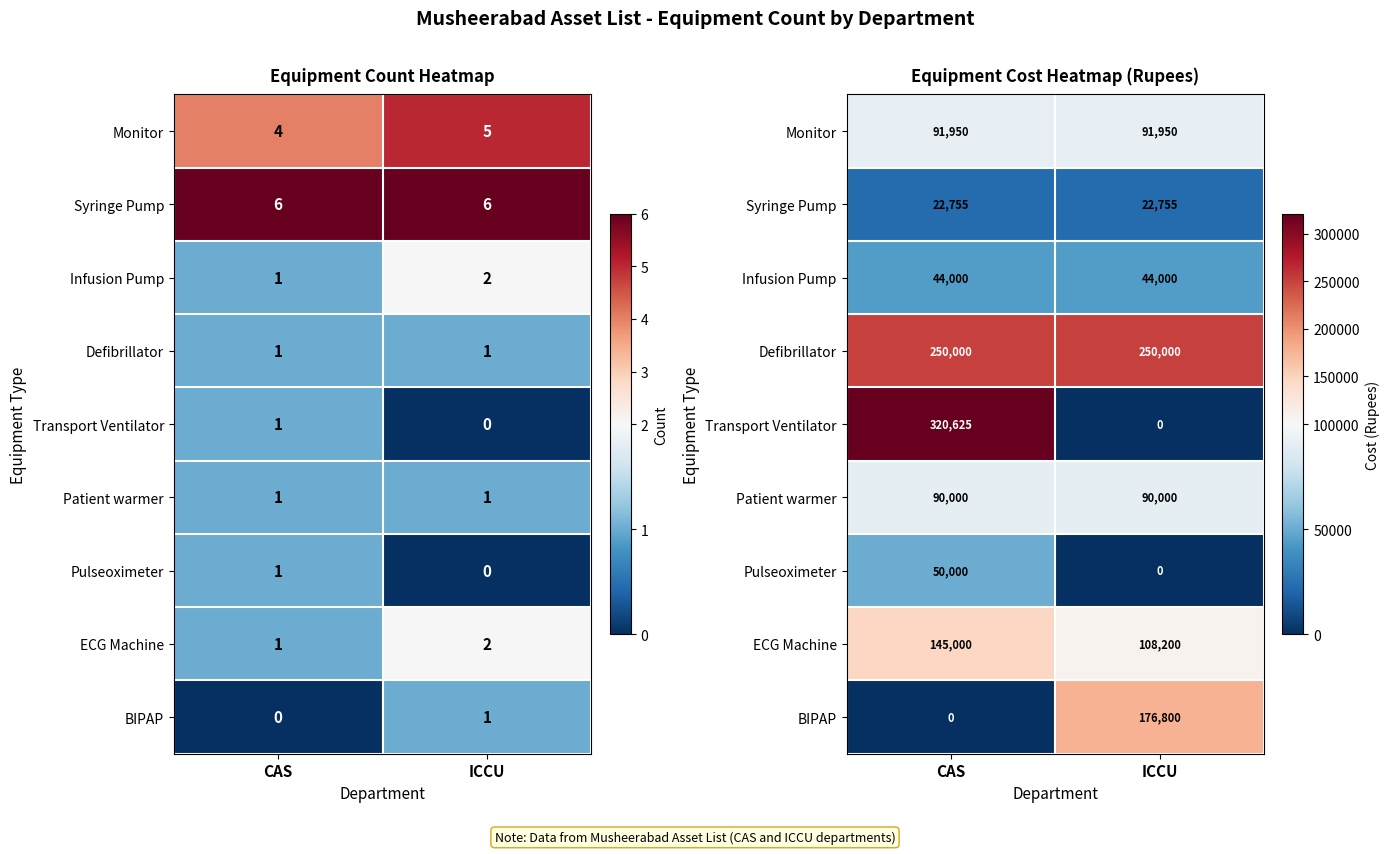

Is it true that BIPAP equals 176800 at ICCU?

True